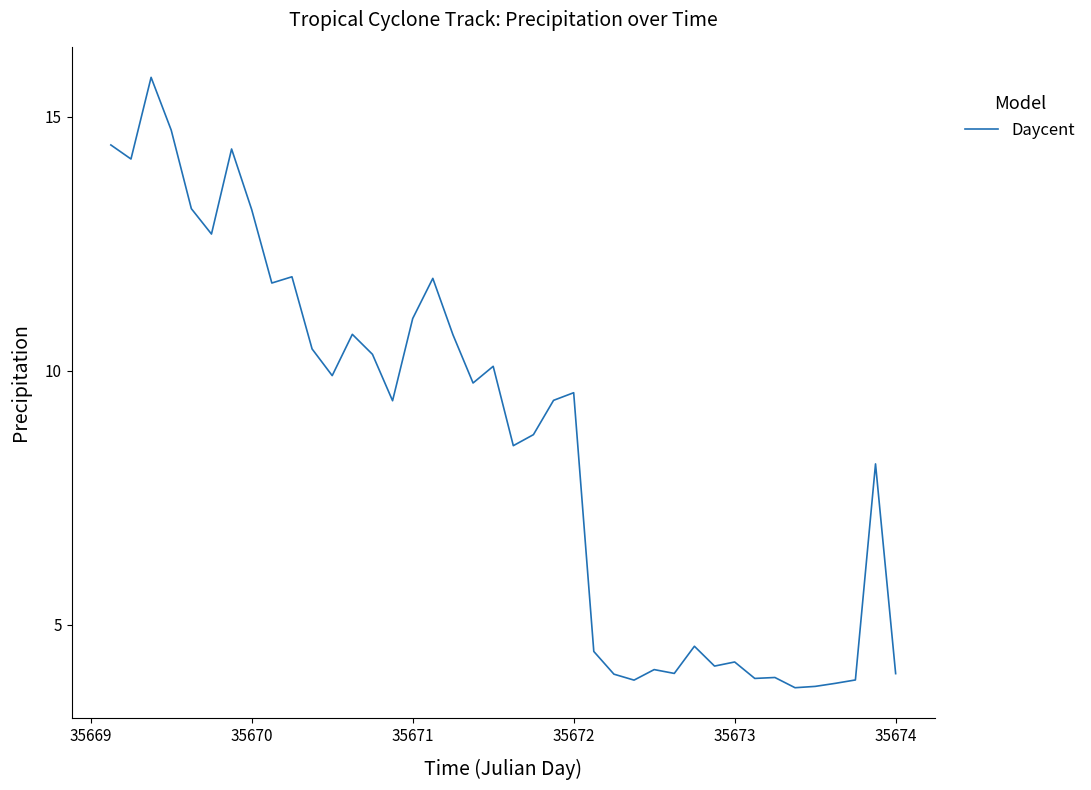

What is the greatest value displayed?

15.8